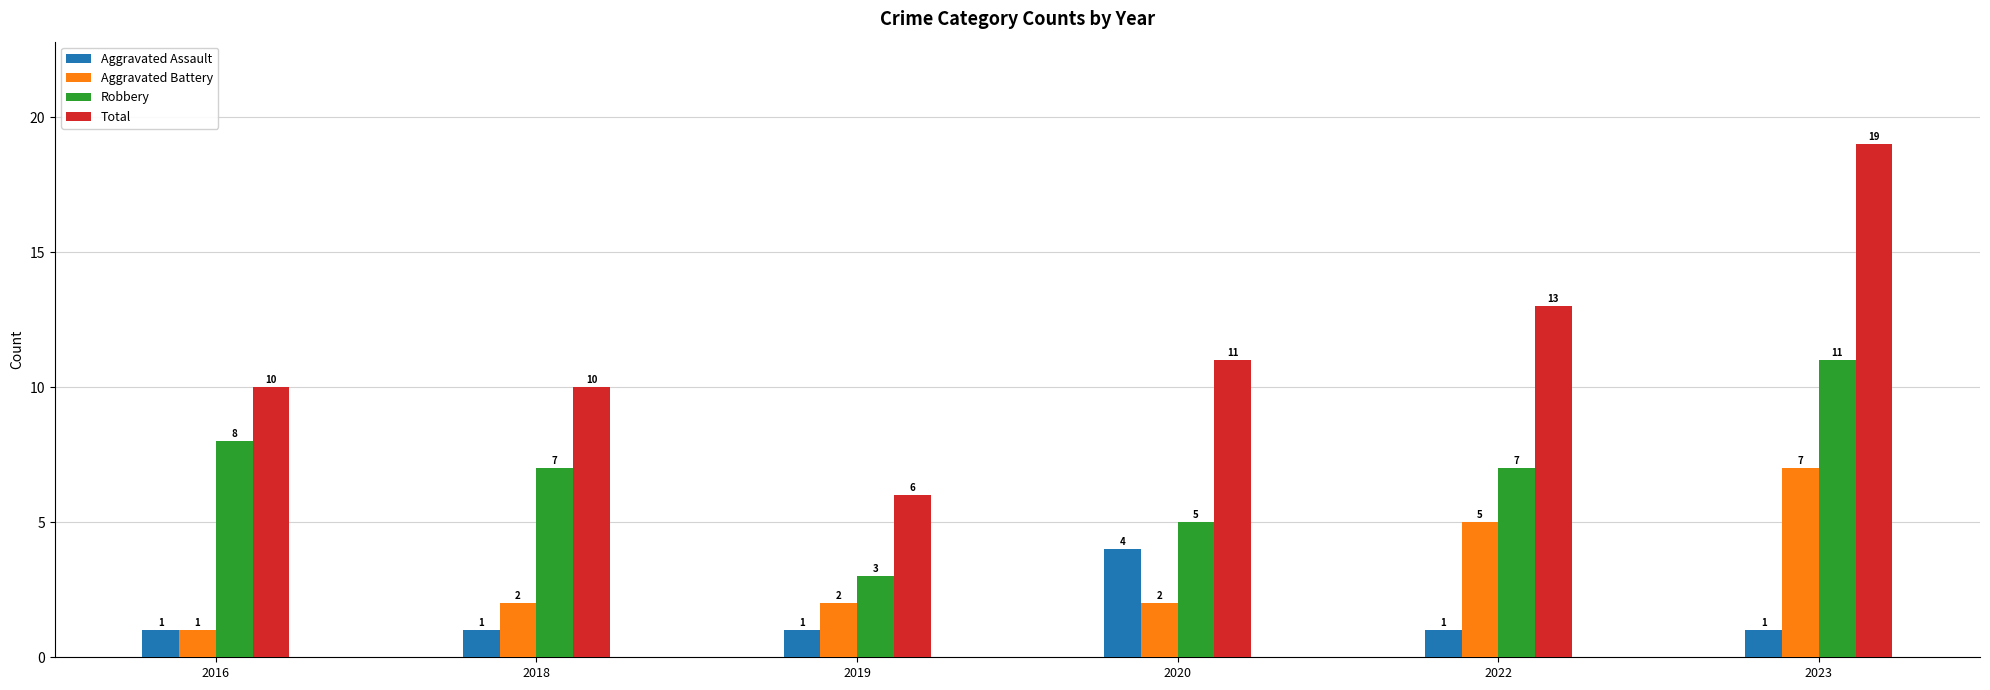

Is it true that Total equals 7 at 2022?

False